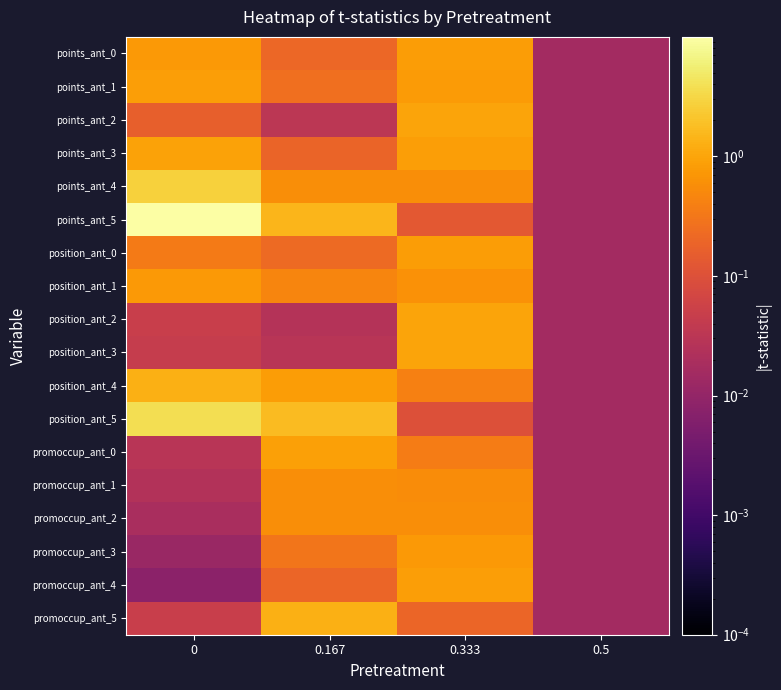

Count the number of data series in this chart.

18